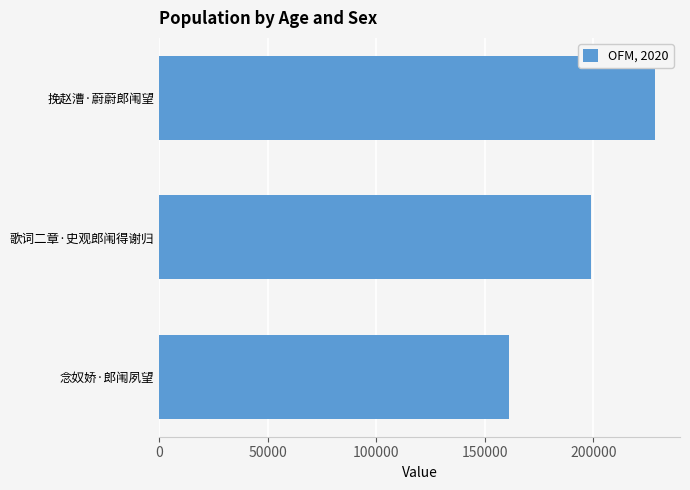

How many categories are shown in the chart?

3